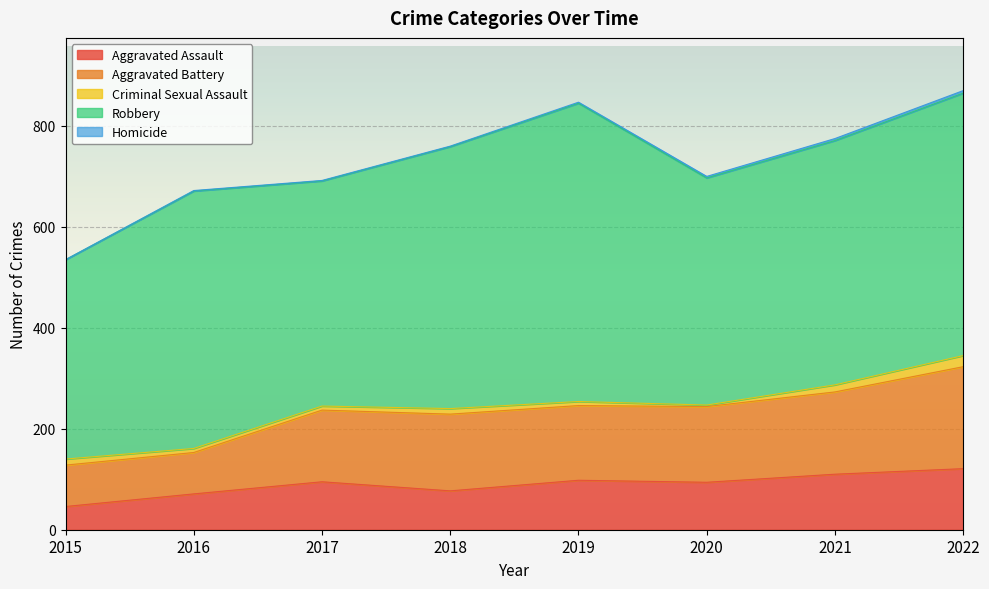

At which category is the sum across all series the highest?

2022